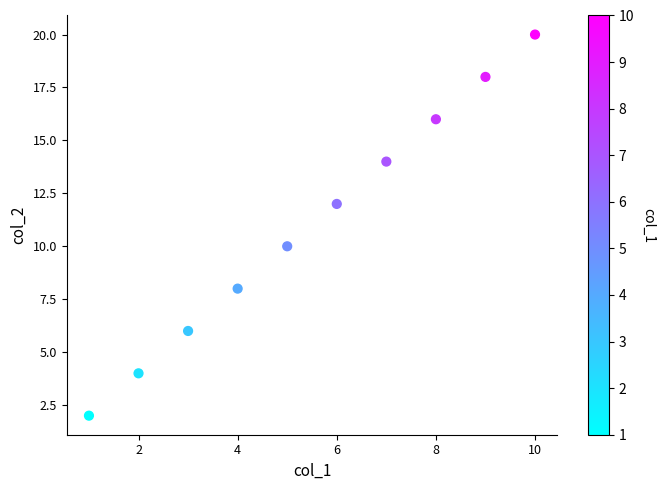

What is the average Y value?

11